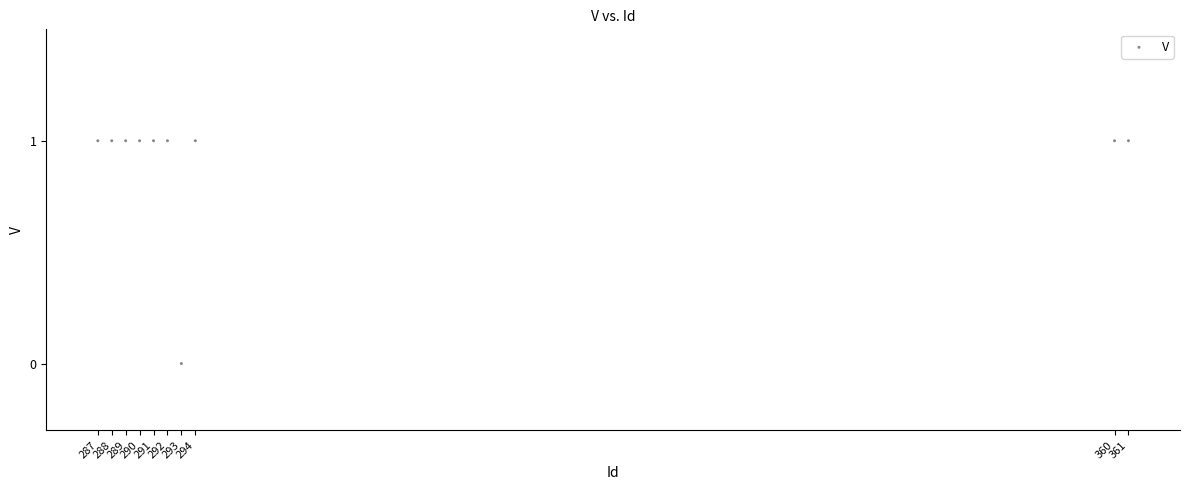

What is the average X value?

304